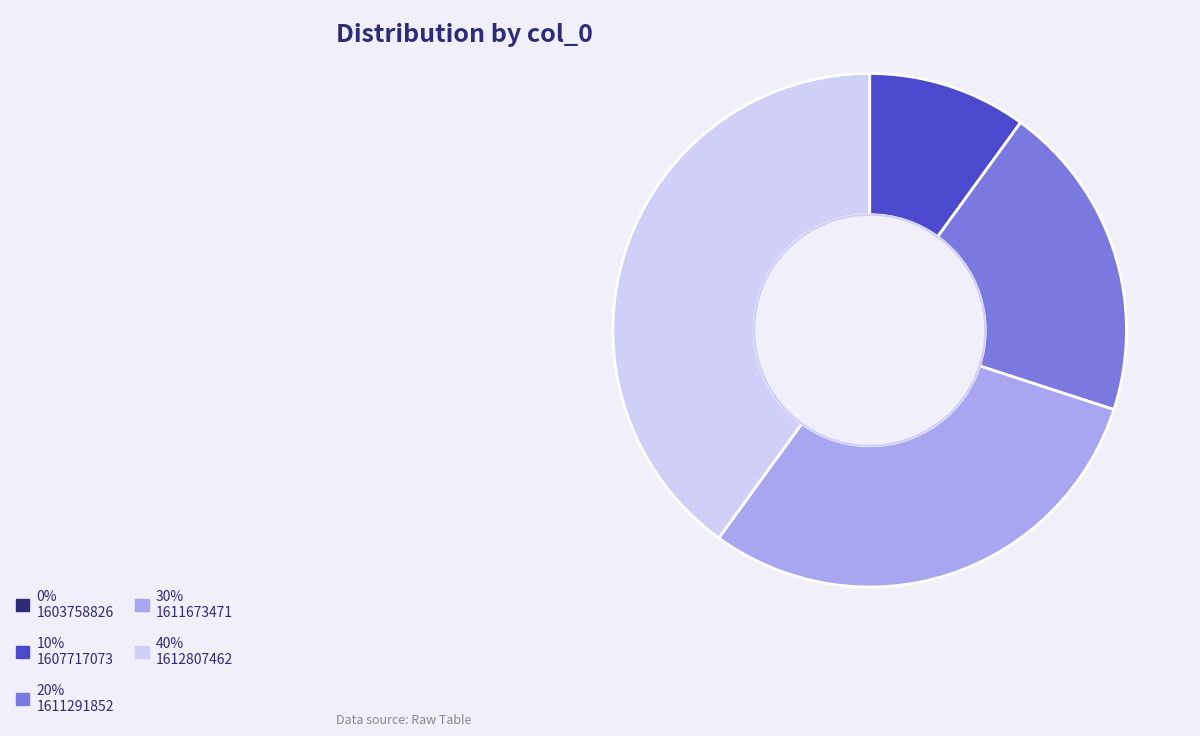

Is there a majority slice in this chart?

No